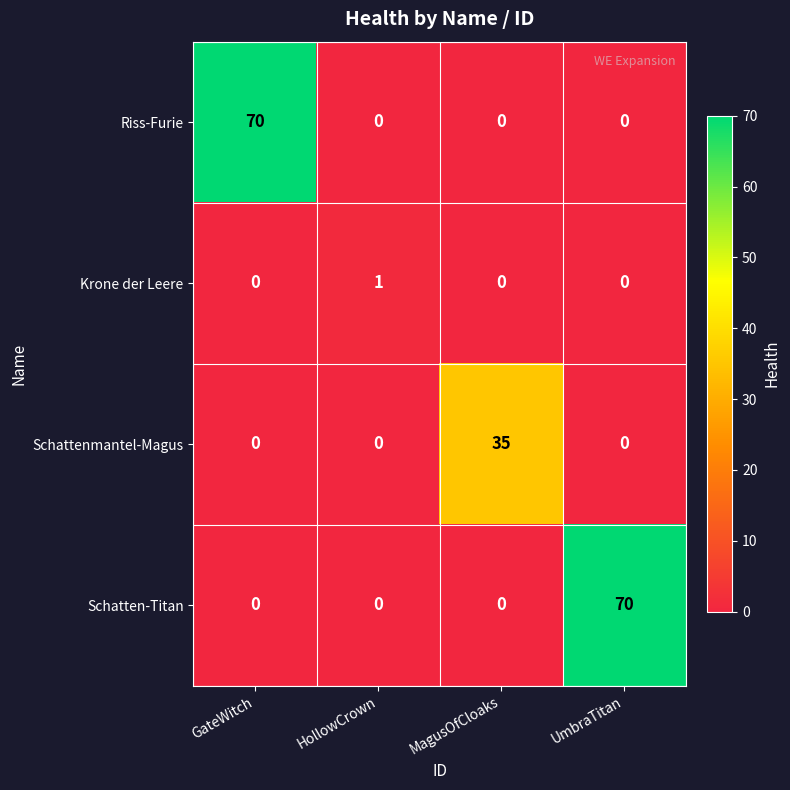

What is the maximum value shown in the chart?

70